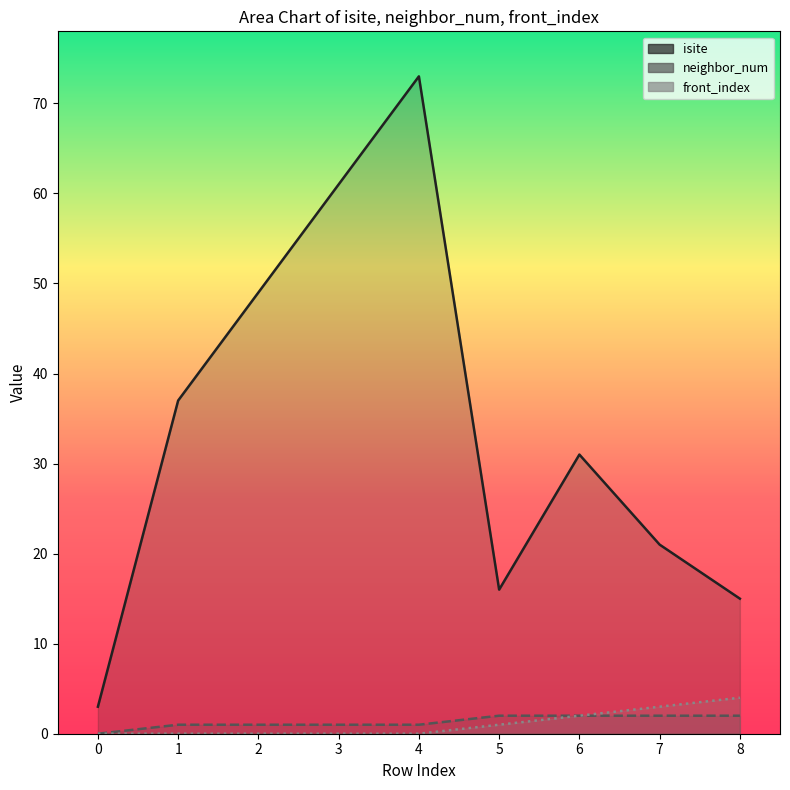

Which series has the widest spread of values?

isite